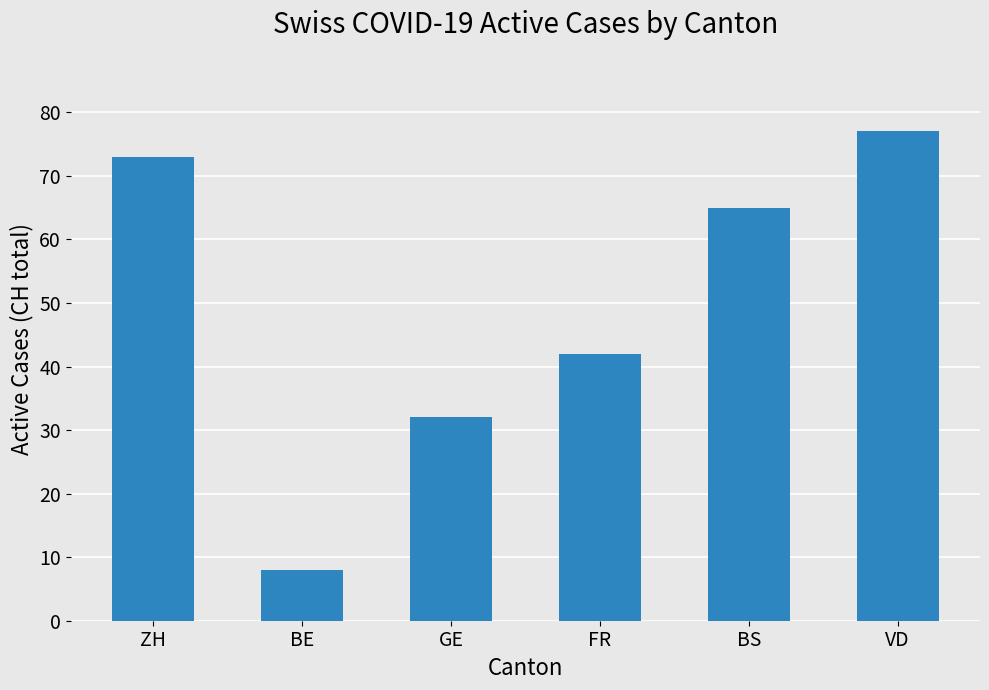

Reading right to left, list all the values displayed in this chart.

VD=77	BS=65	FR=42	GE=32	BE=8	ZH=73